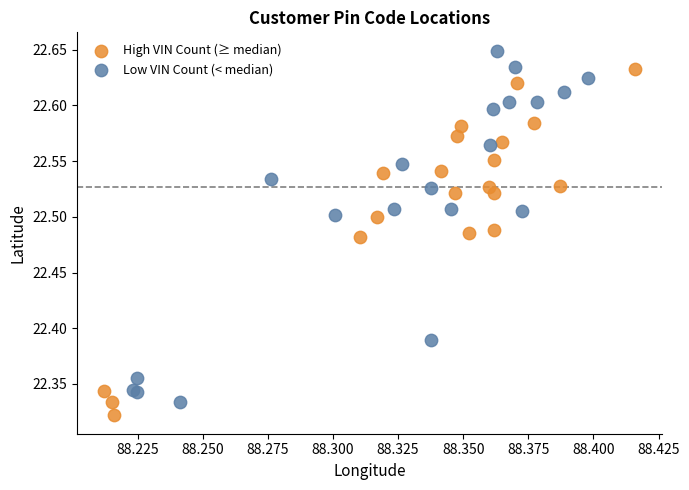

Which series reaches the maximum Y coordinate?

Low VIN Count (< median)